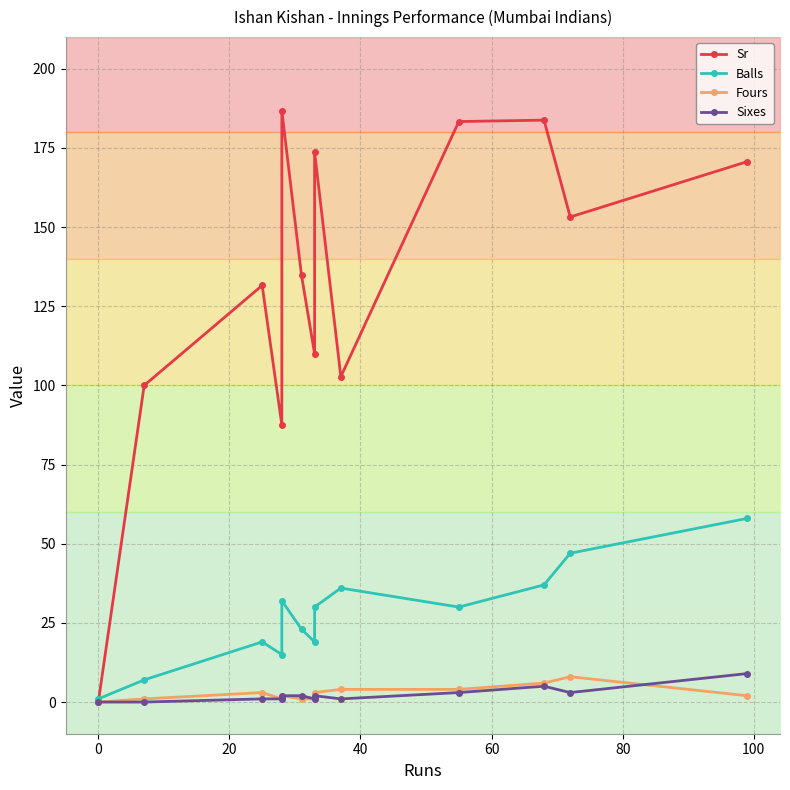

The Sr series shows 148.7 at 0. True or false?

False